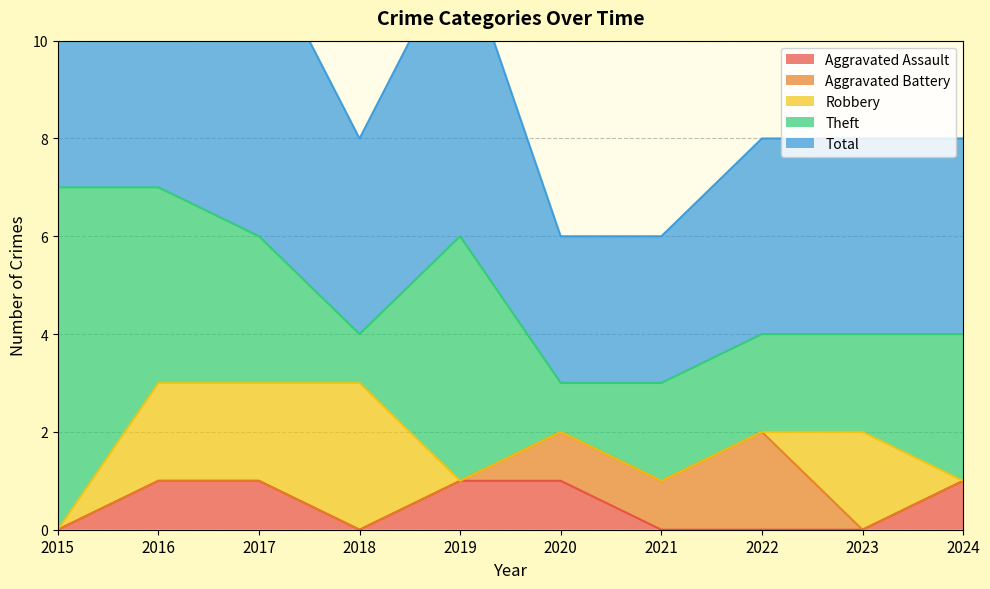

True or false: Total and Robbery intersect in this chart.

False